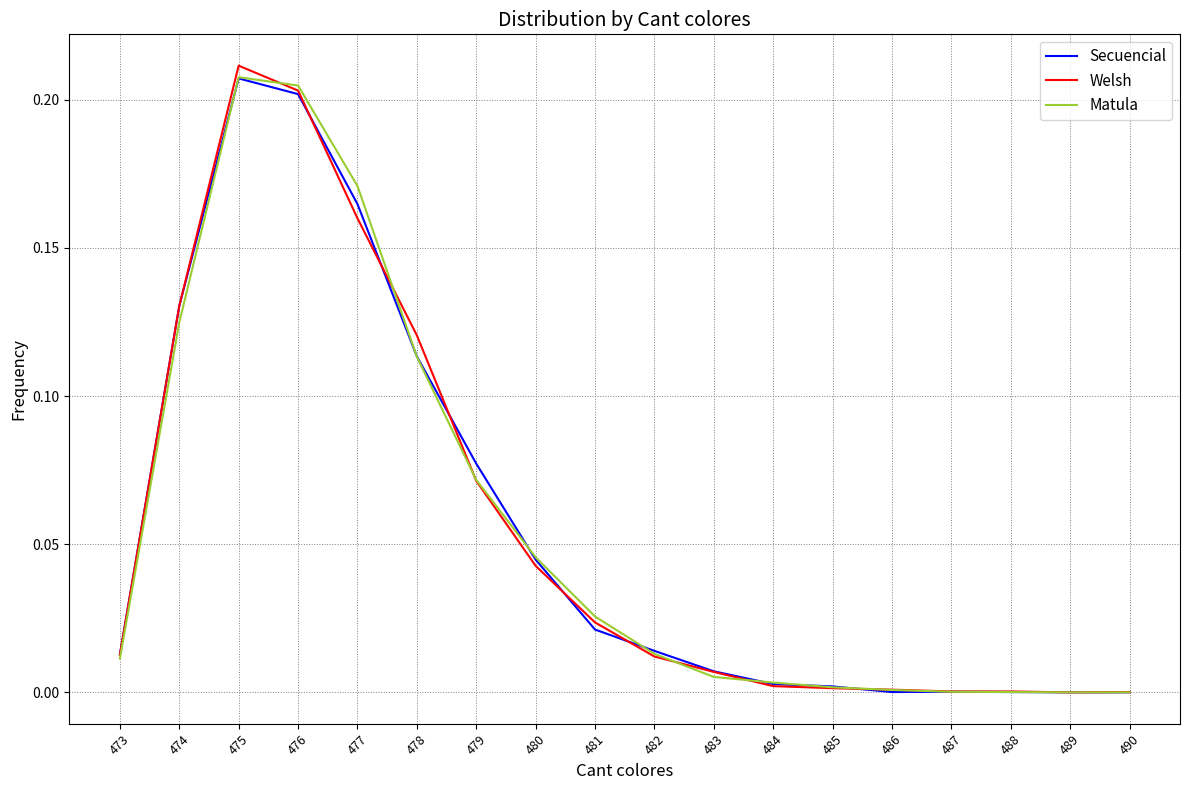

What is the total value across all series at 476?

0.6